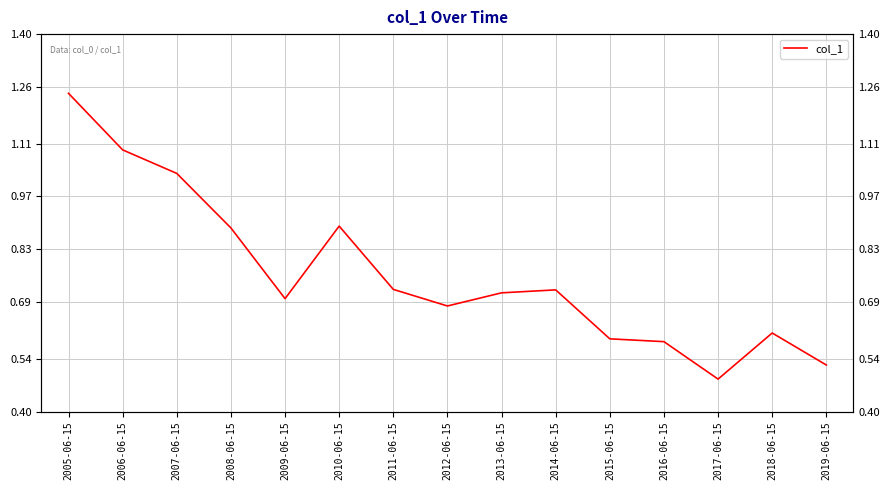

Between 2010-06-15 and 2012-06-15, which is larger?

2010-06-15